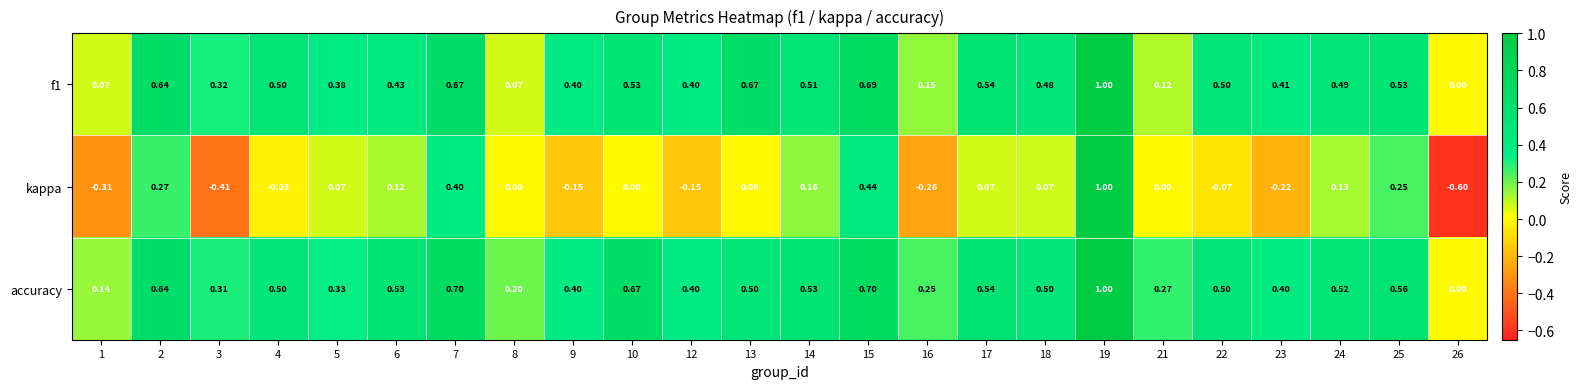

Count the number of data series in this chart.

3